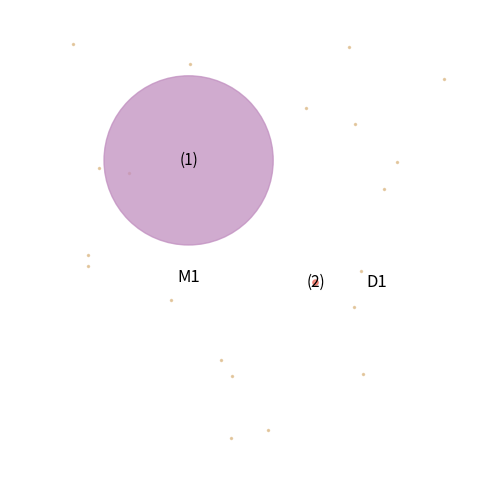

How many segments does this pie chart have?

2